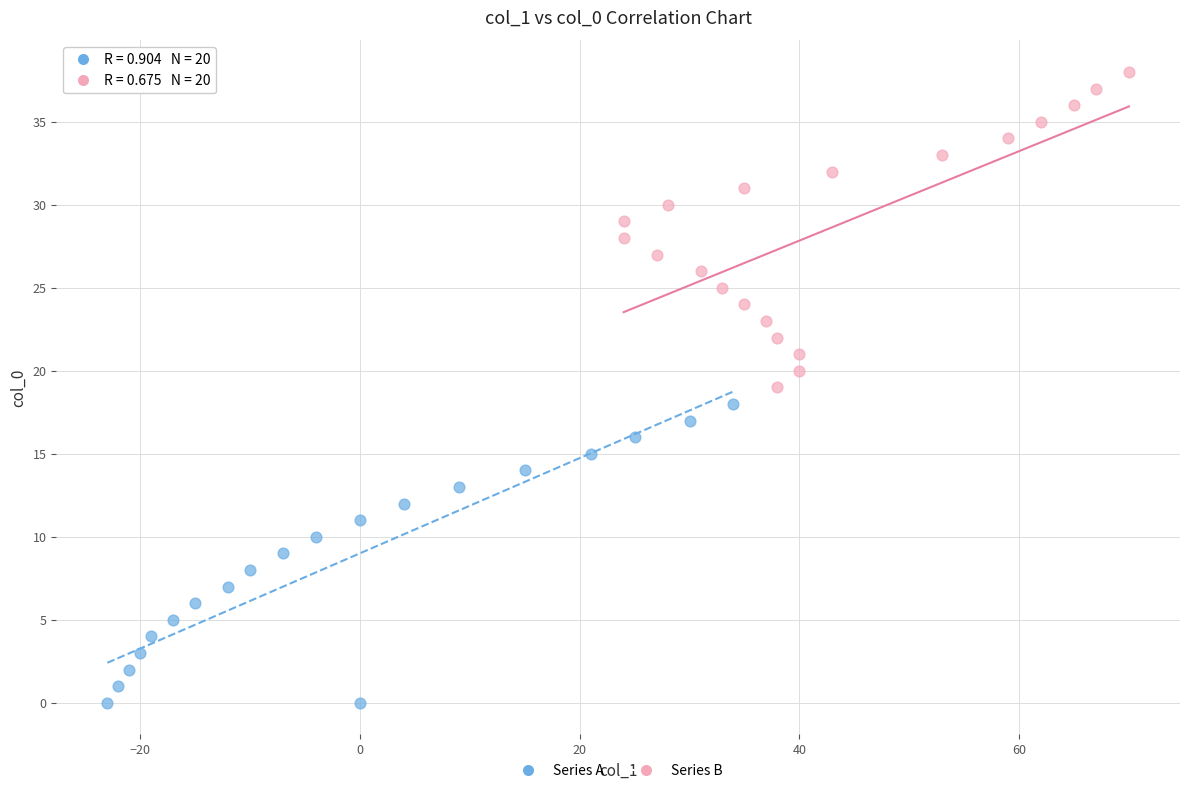

Which series contains the highest Y value?

Series B